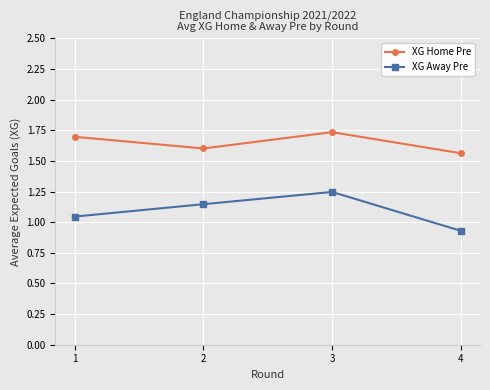

What is the total value across all series at 1?

2.7